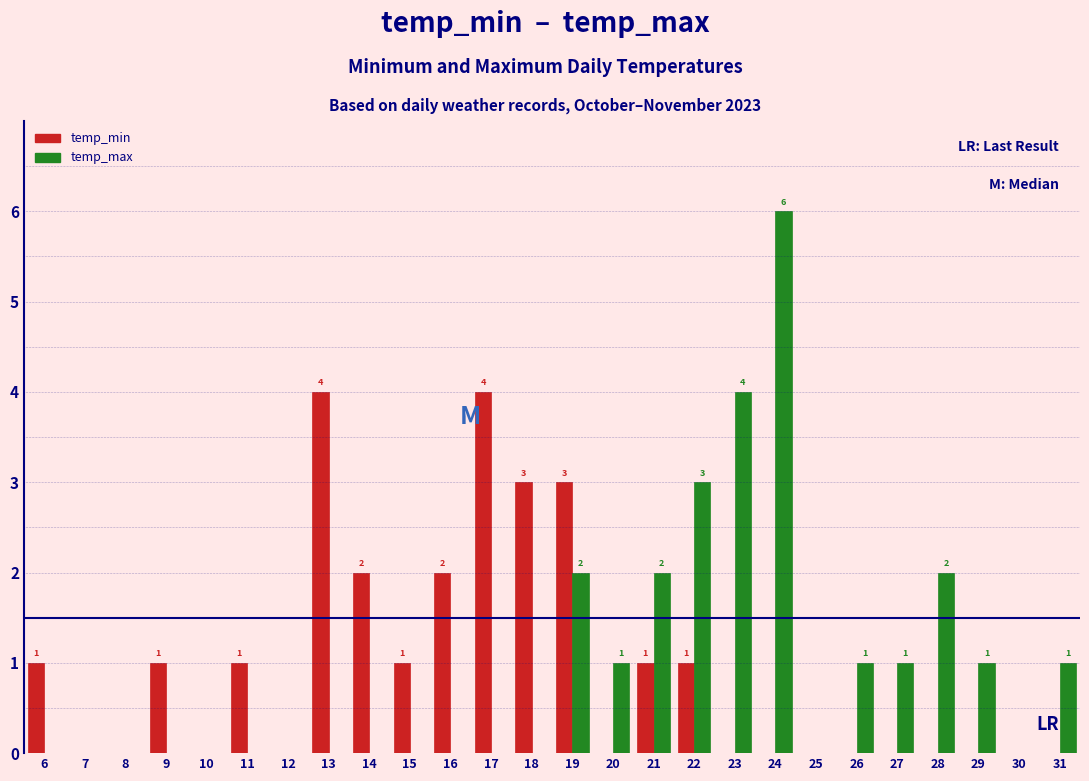

In the temp_max series, which range on the x-axis has the tallest bar?

23.5 to 24.5